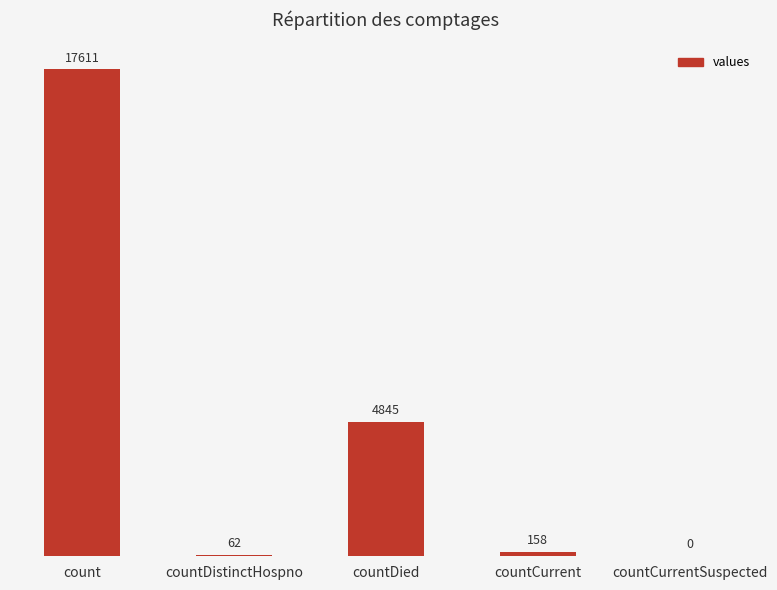

Where does the data first go above 158?

count